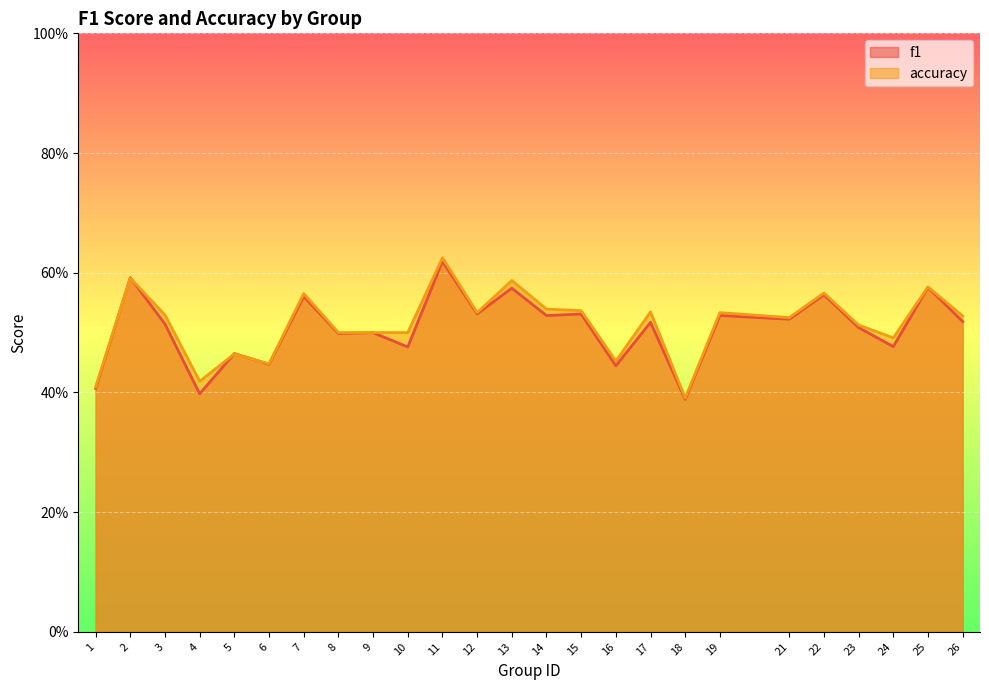

Count the number of data series in this chart.

2